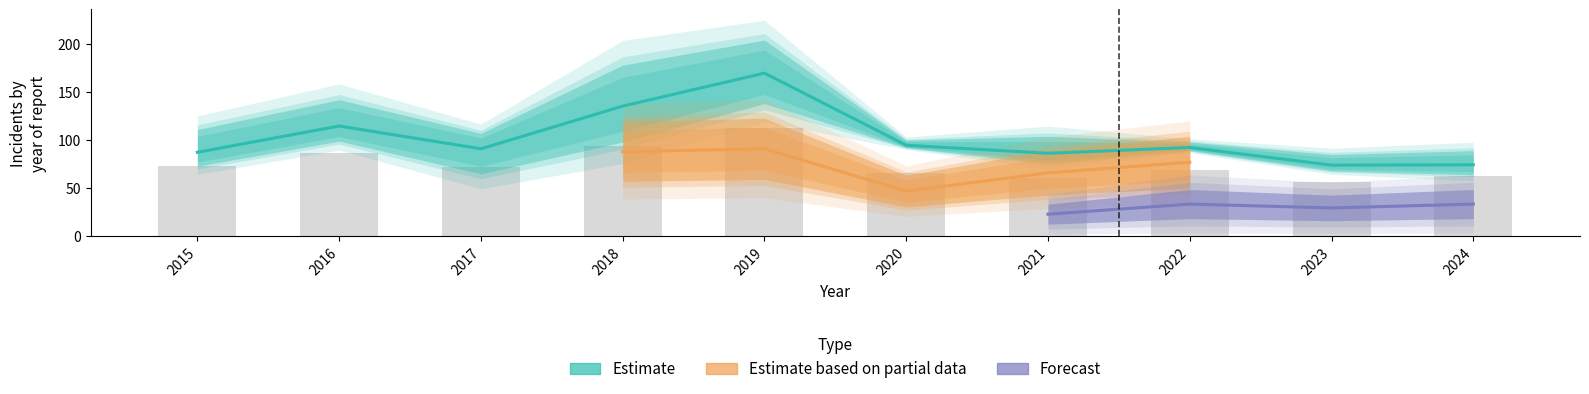

Reading left to right, what are all the values shown in this chart?

2015=72.6	2016=87.1	2017=71.7	2018=93.6	2019=112.2	2020=65.3	2021=60.4	2022=68.6	2023=56.7	2024=63.0